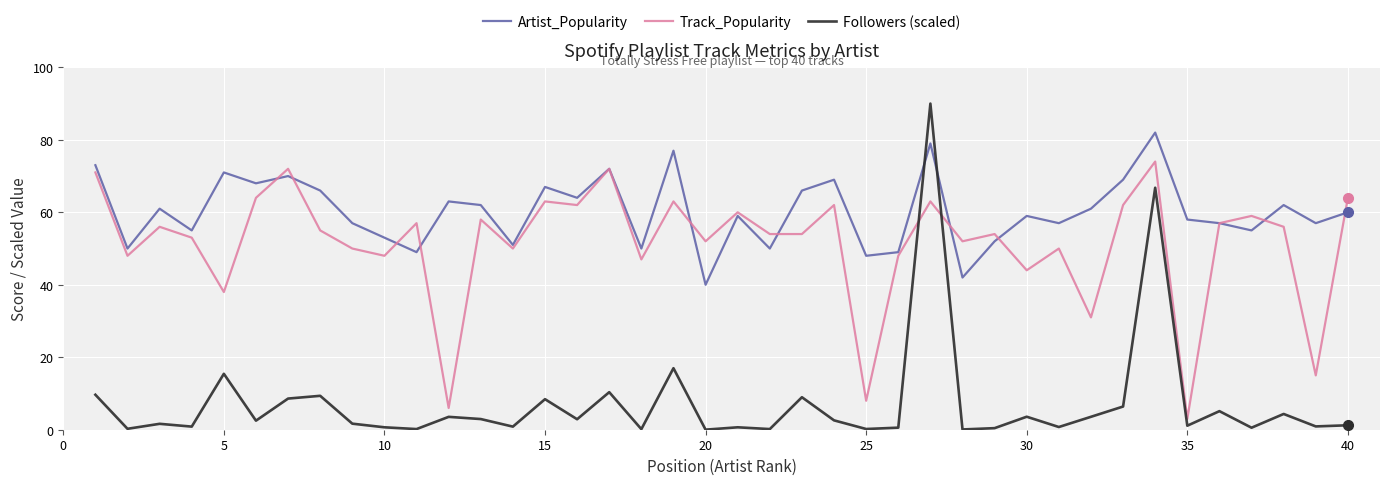

Which series has the largest total across all categories?

Artist_Popularity